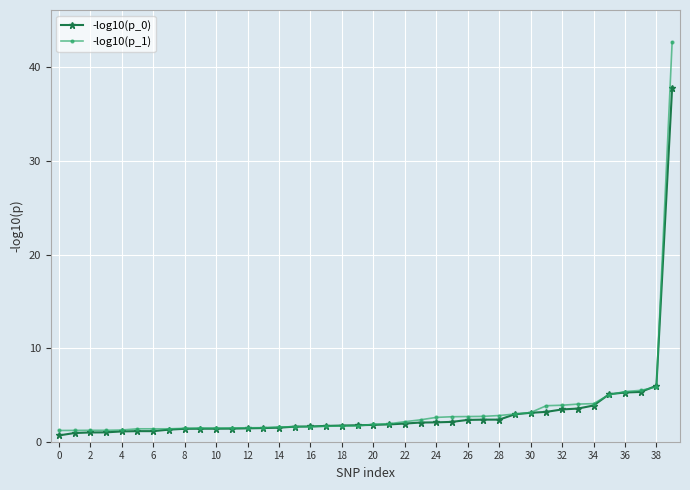

Which series has the widest spread of values?

-log10(p_1)